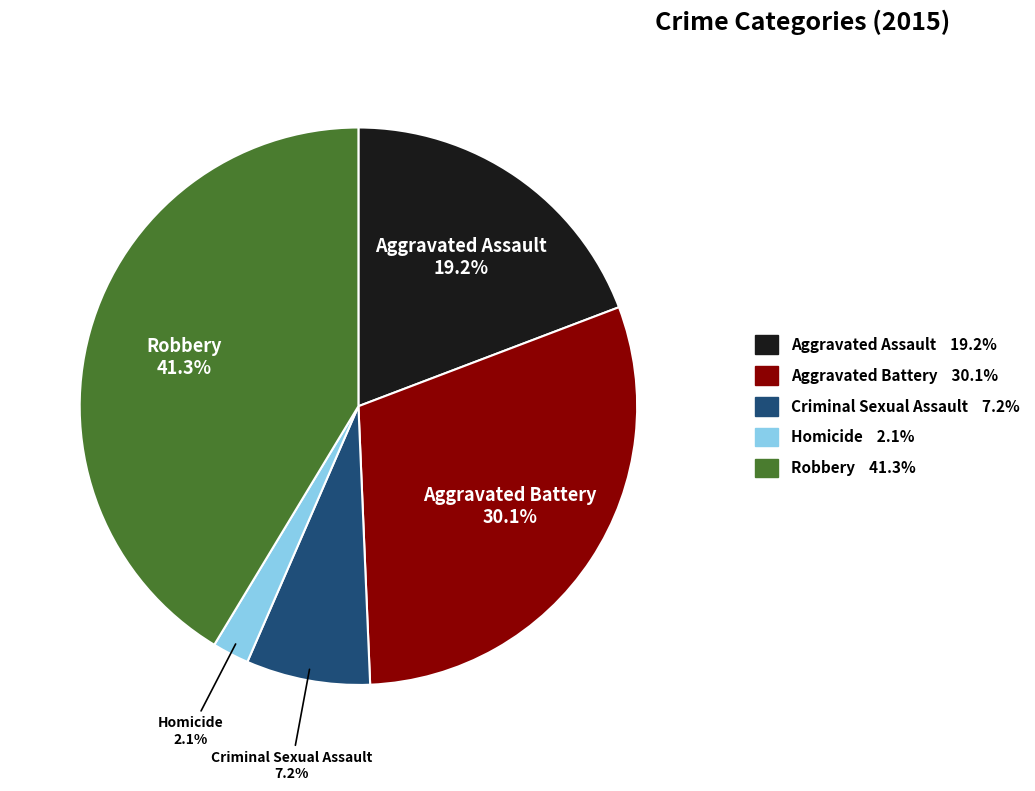

Is there a majority slice in this chart?

No